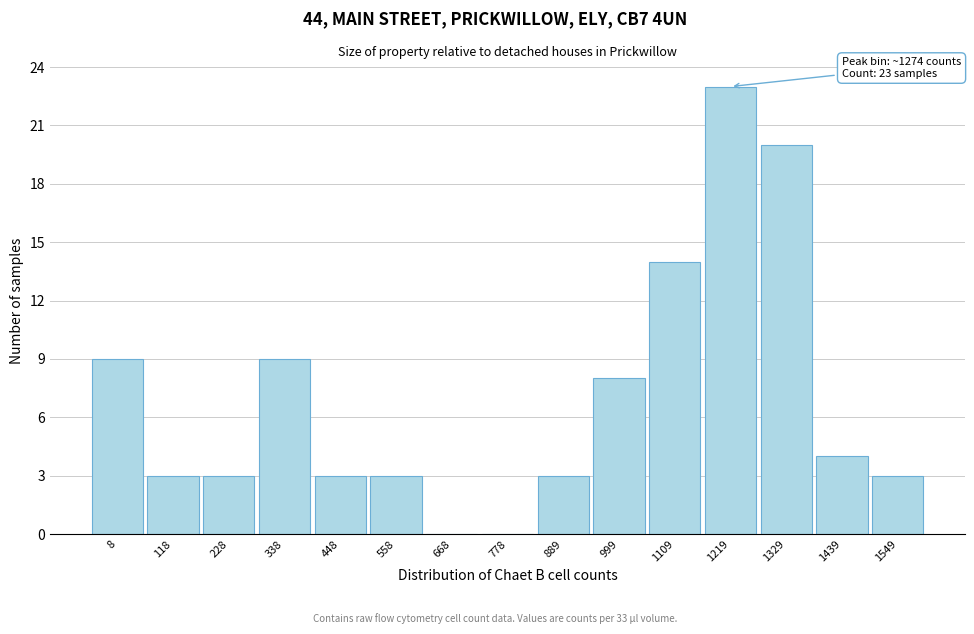

Reading right to left, list all the values displayed in this chart.

1549=3	1439=4	1329=20	1219=23	1109=14	999=8	889=3	778=0	668=0	558=3	448=3	338=9	228=3	118=3	8=9